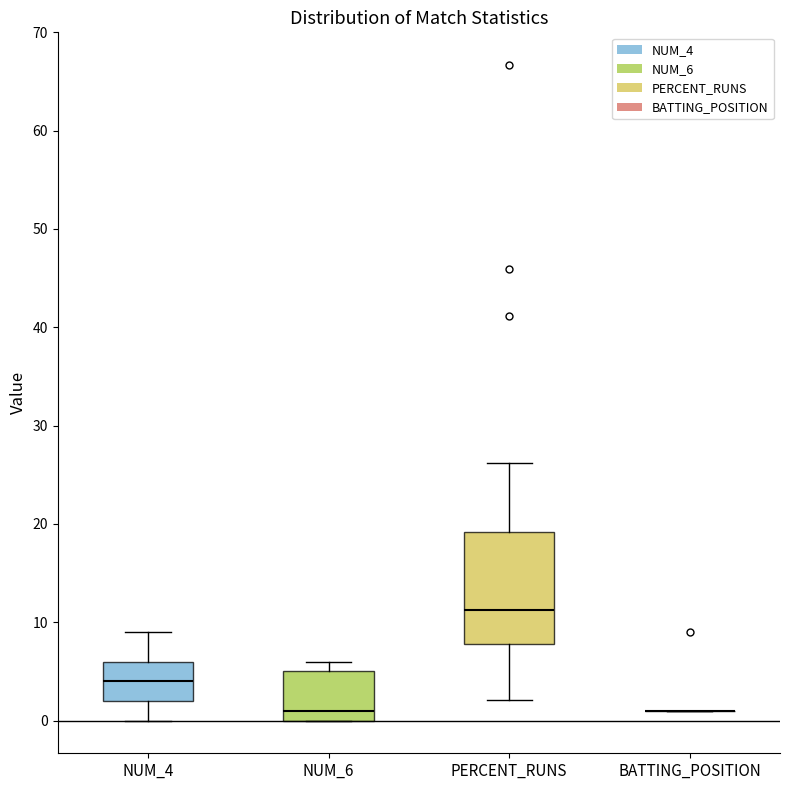

Reading left to right, transcribe this box plot: for each box, give where its median line is, the range the box spans, and where its two whiskers end, as read against the y-axis. The values are not printed on the chart, so give them approximately, as read against the axis.

NUM_4: median 4, box 2 to 6, whiskers 0 to 9
NUM_6: median 1, box 0 to 5, whiskers 0 to 6
PERCENT_RUNS: median 11, box 8 to 19, whiskers 2 to 26
BATTING_POSITION: box collapsed to a line at 1, whiskers 1 to 1